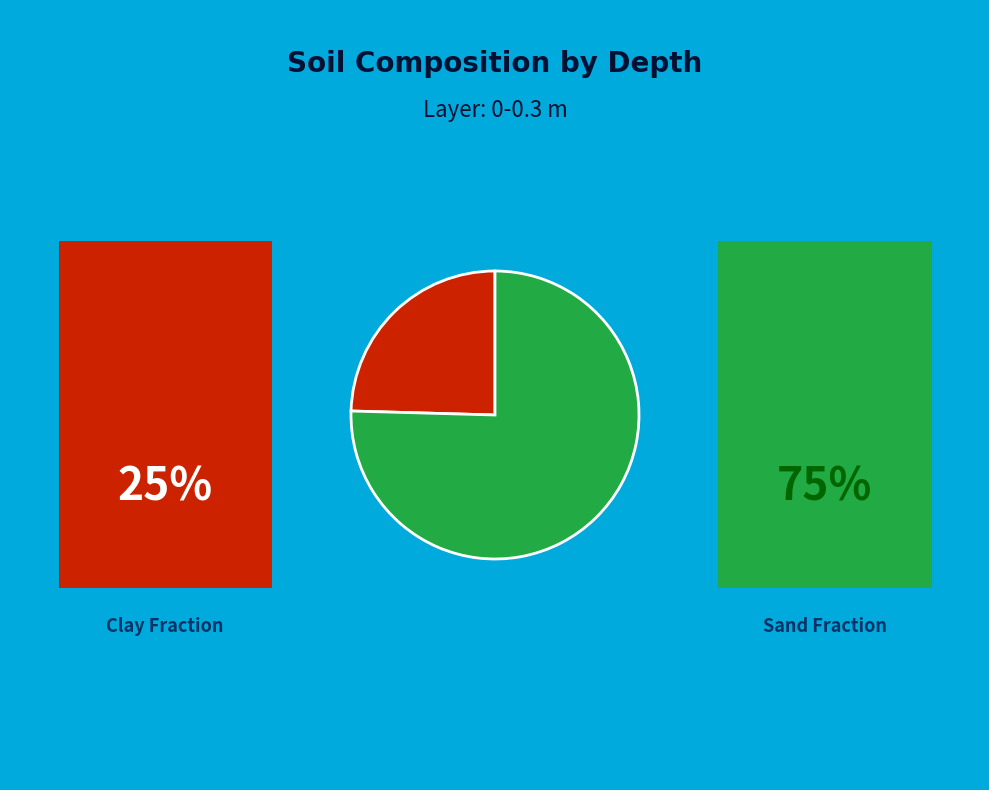

Is there a majority slice in this chart?

Yes